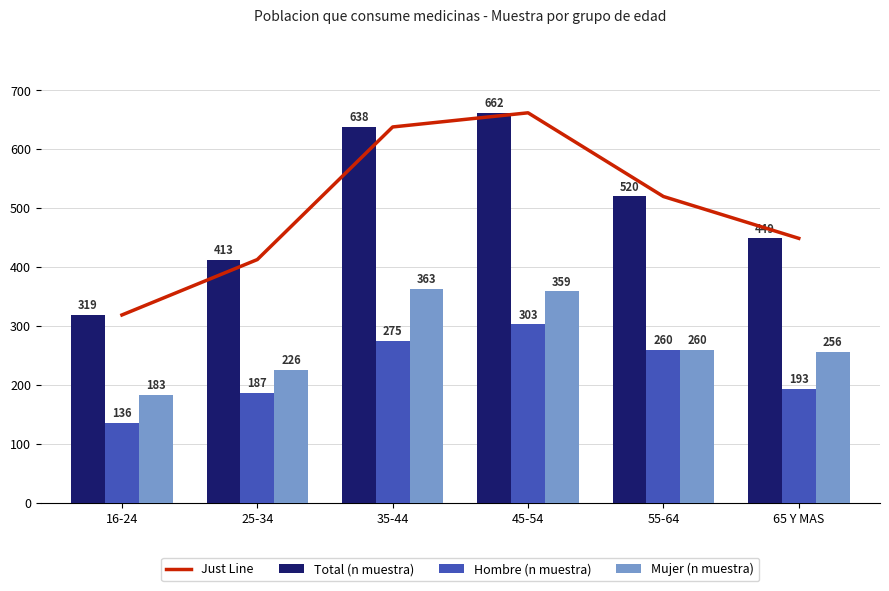

Which has a higher value, 35-44 or 25-34?

35-44